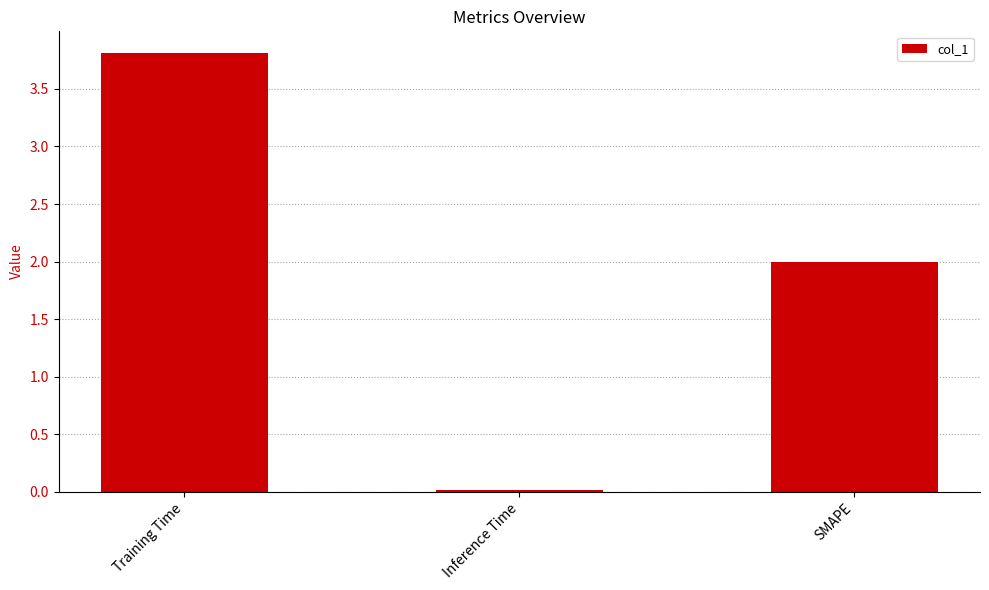

Read the value at Training Time.

3.8